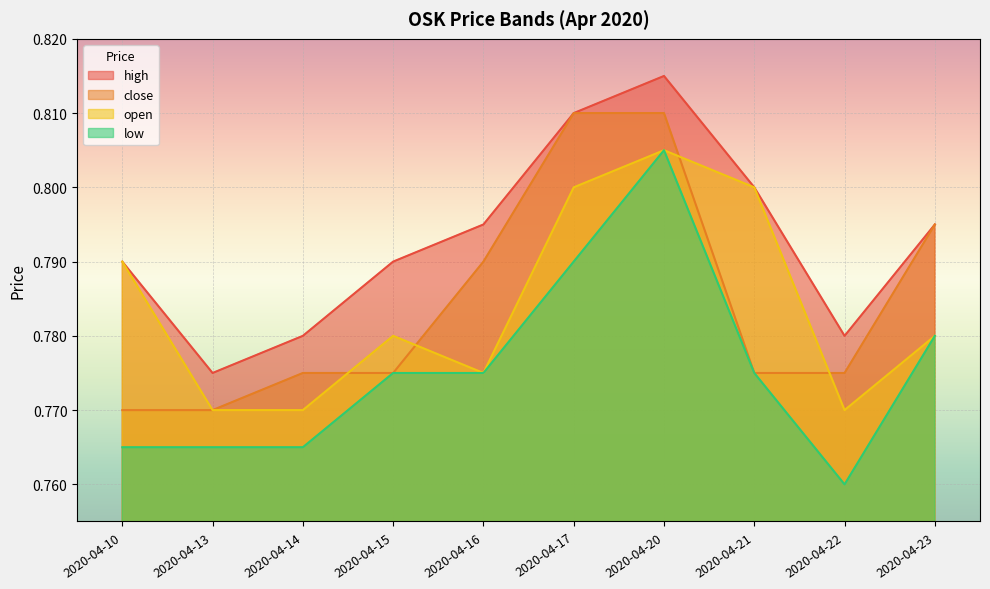

How many open values are between 0 and 1?

10